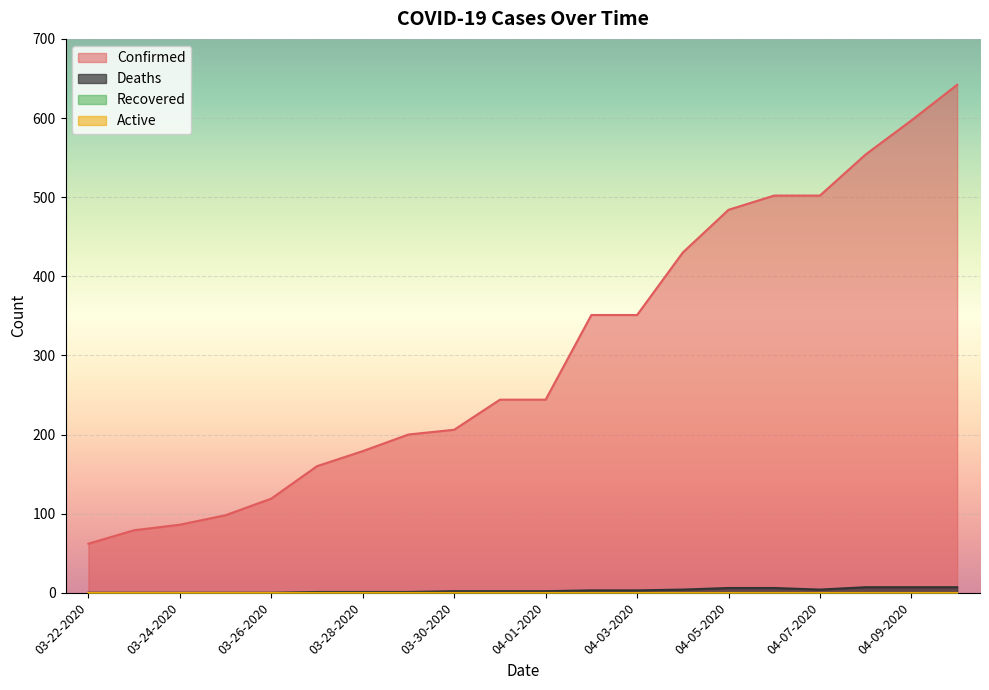

At which label does Confirmed first exceed 244?

04-02-2020